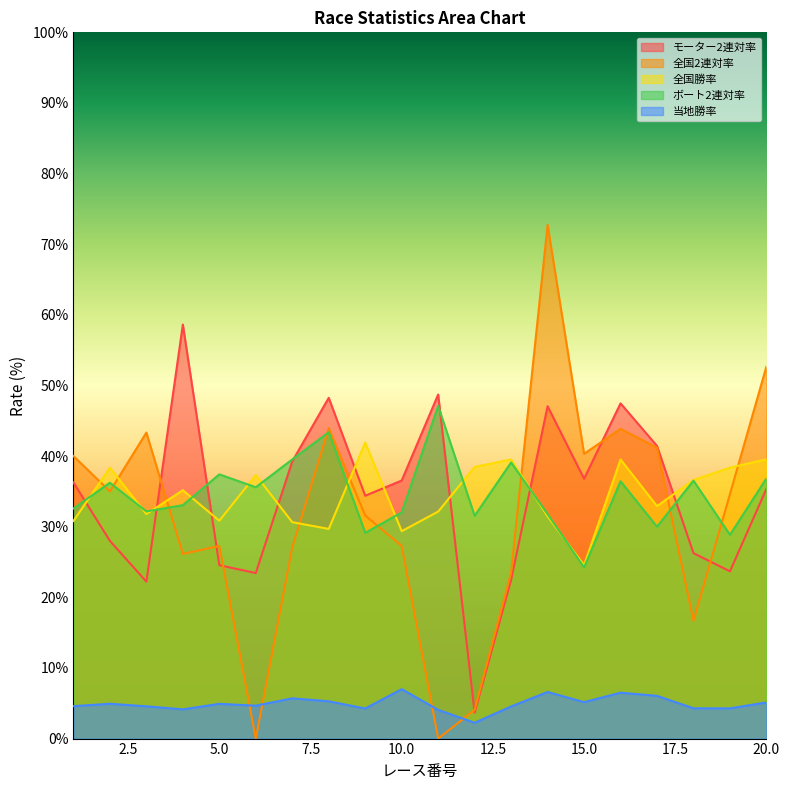

How many series are shown in this chart?

5